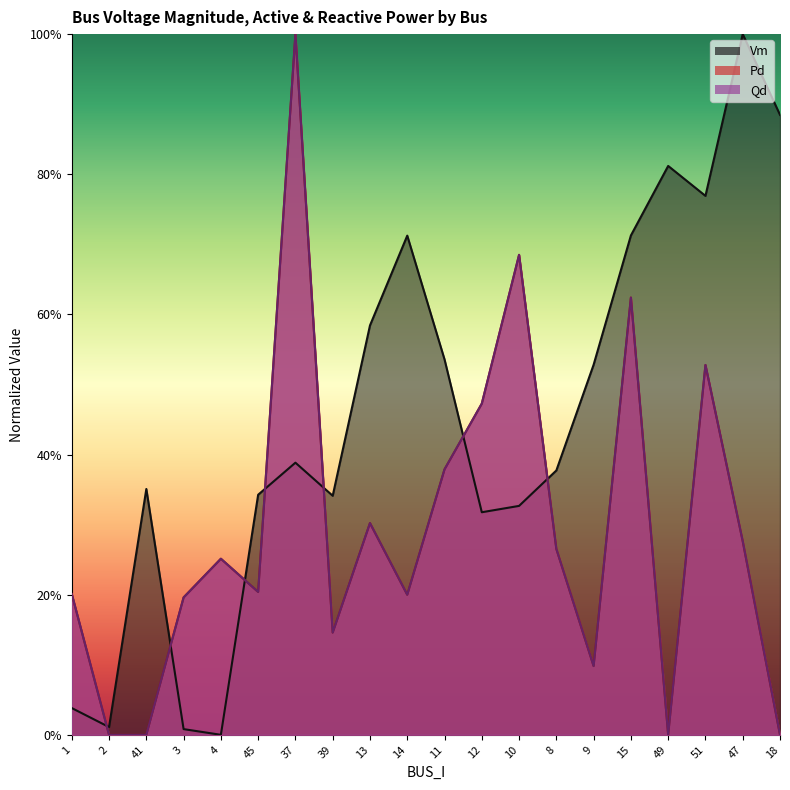

Is it true that Qd equals 0.3 at 47?

True